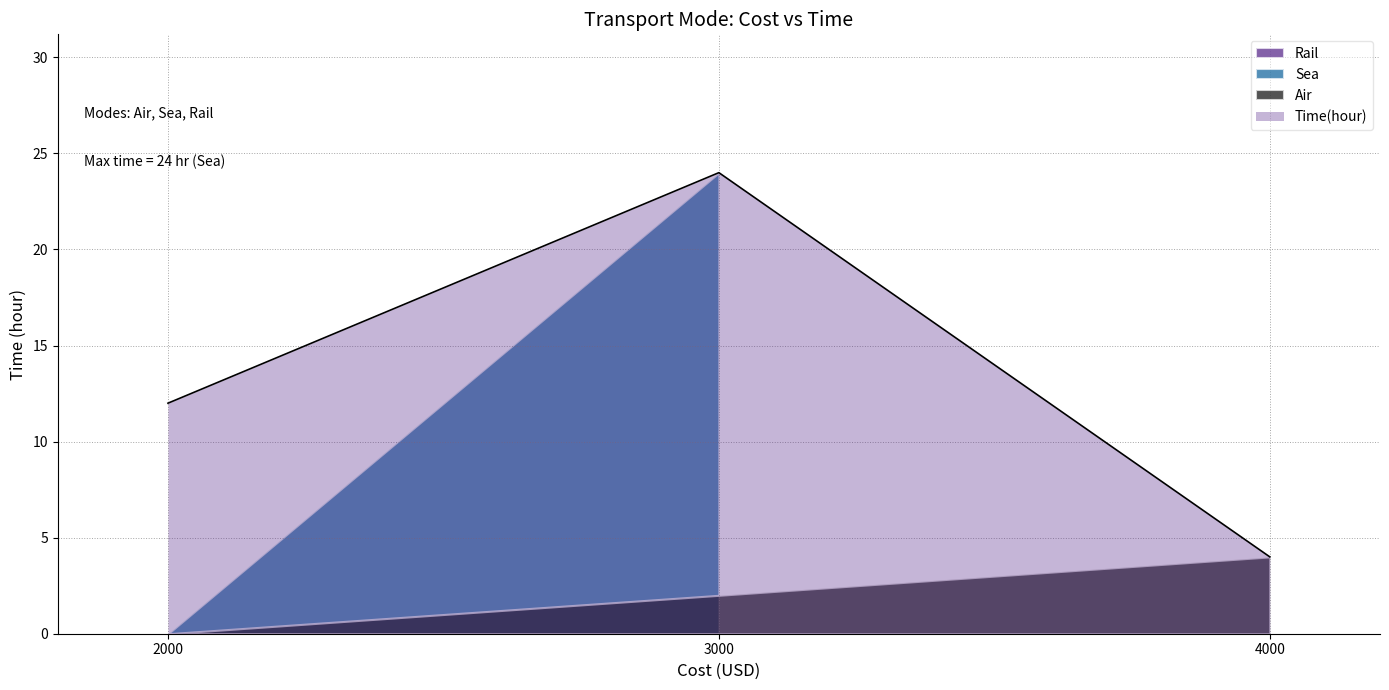

What is the label of the 3rd point from the right?

Air